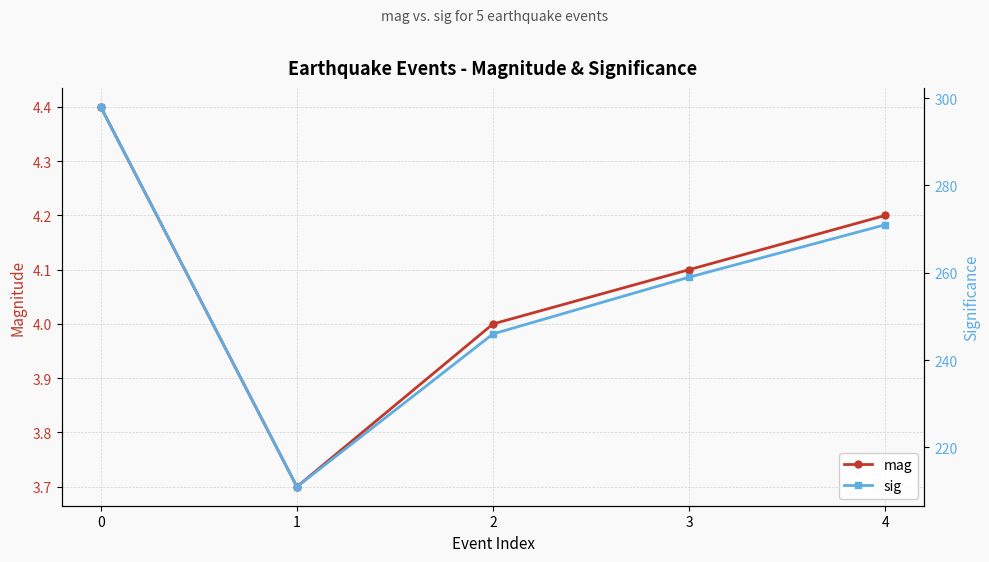

Does the chart have visible grid lines?

Yes